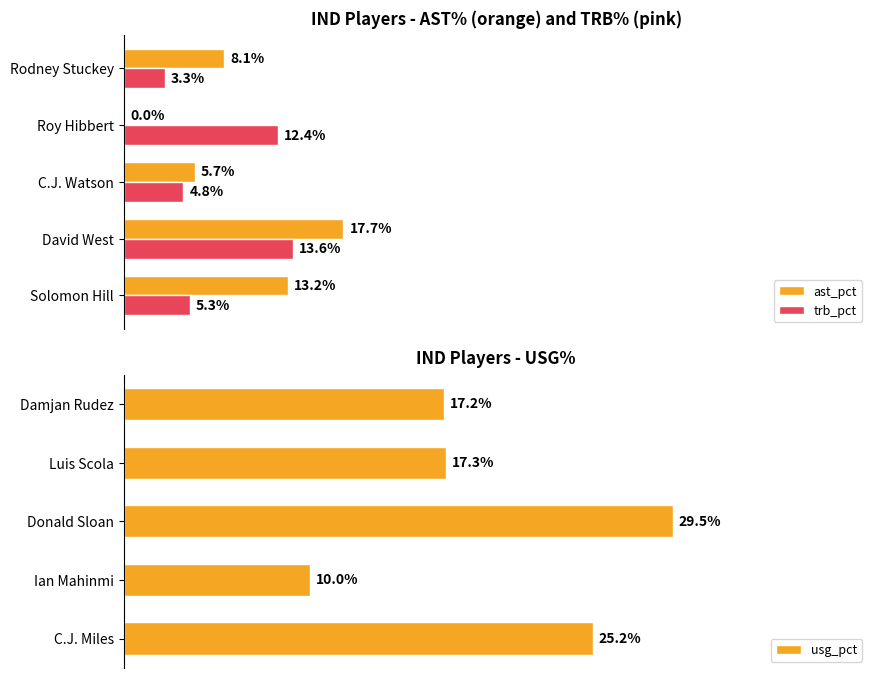

Is the value of trb_pct at C.J. Watson greater than the value of ast_pct at C.J. Watson?

No